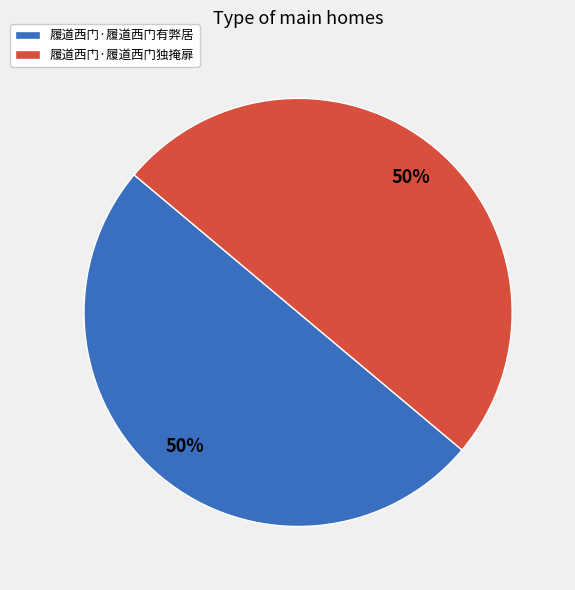

Count the number of slices in the pie.

2